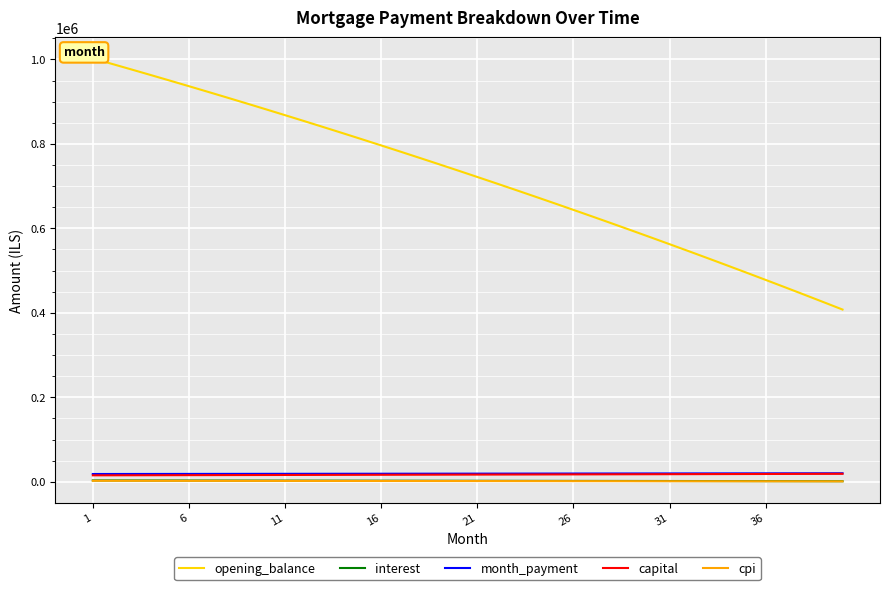

True or false: capital and month_payment intersect in this chart.

False